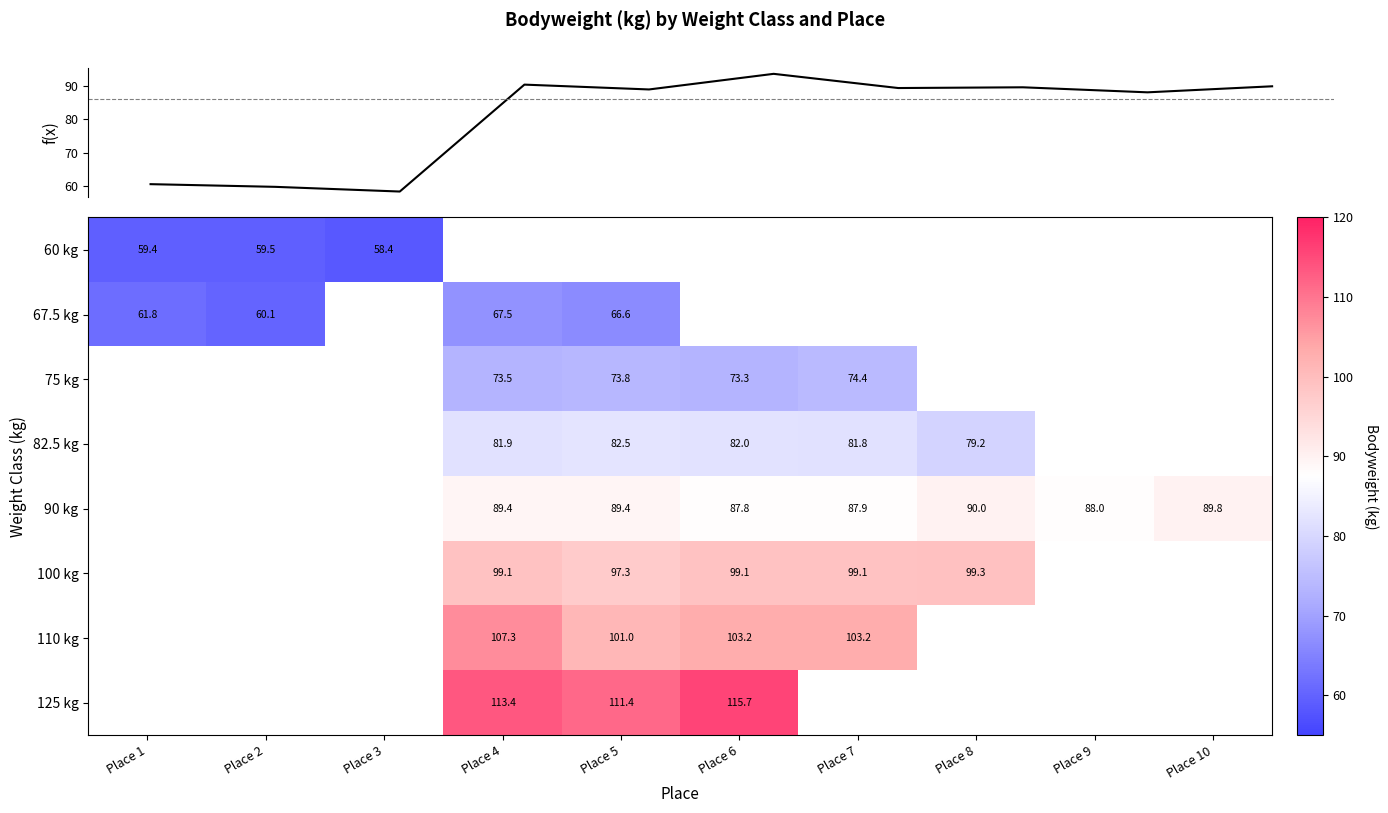

Is it true that 60 kg equals 79.7 at Place 2?

False